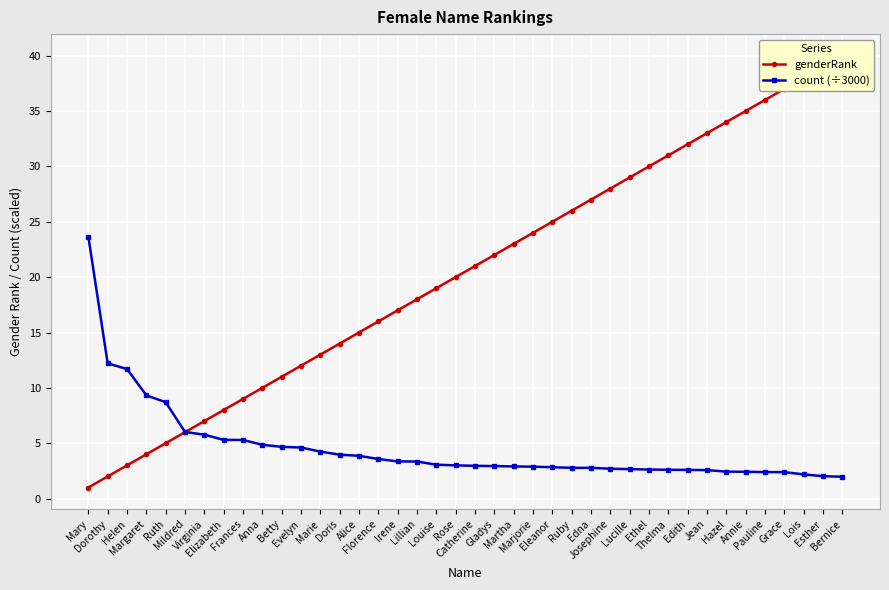

What is the label of the 39th point from the right?

Dorothy